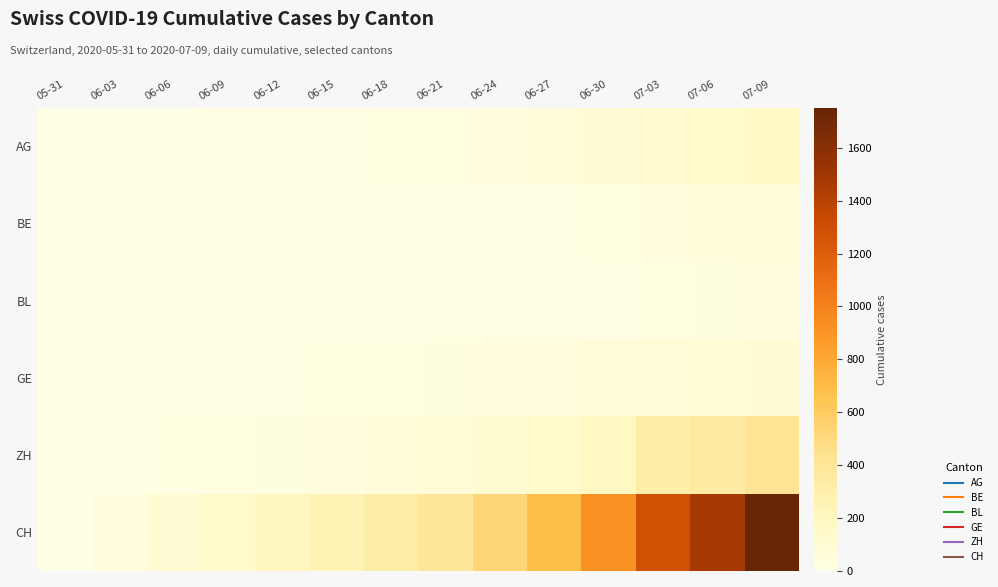

Which series has the largest total across all categories?

CH